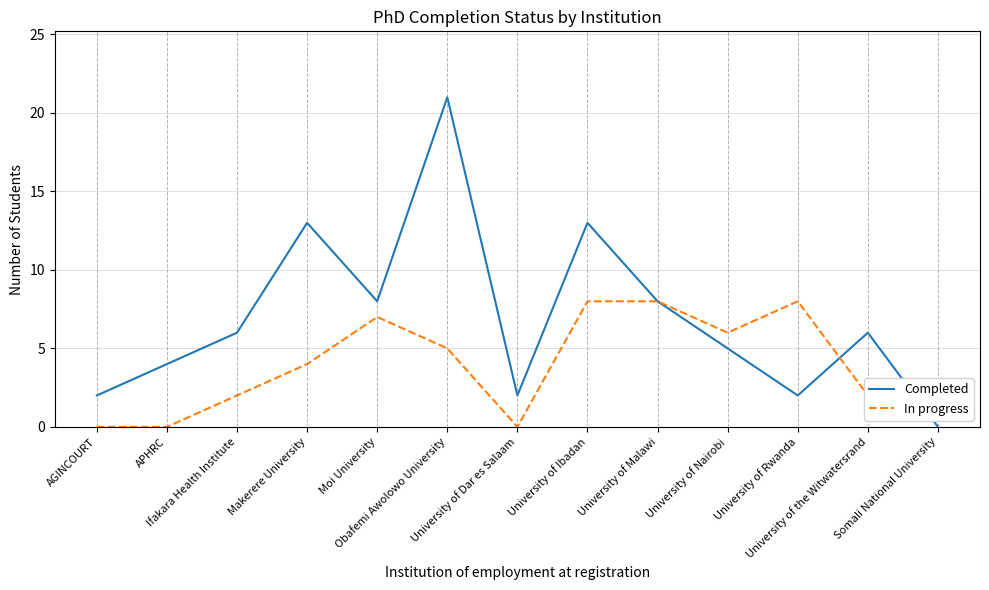

List the series in order of their overall mean, highest first.

Completed, In progress